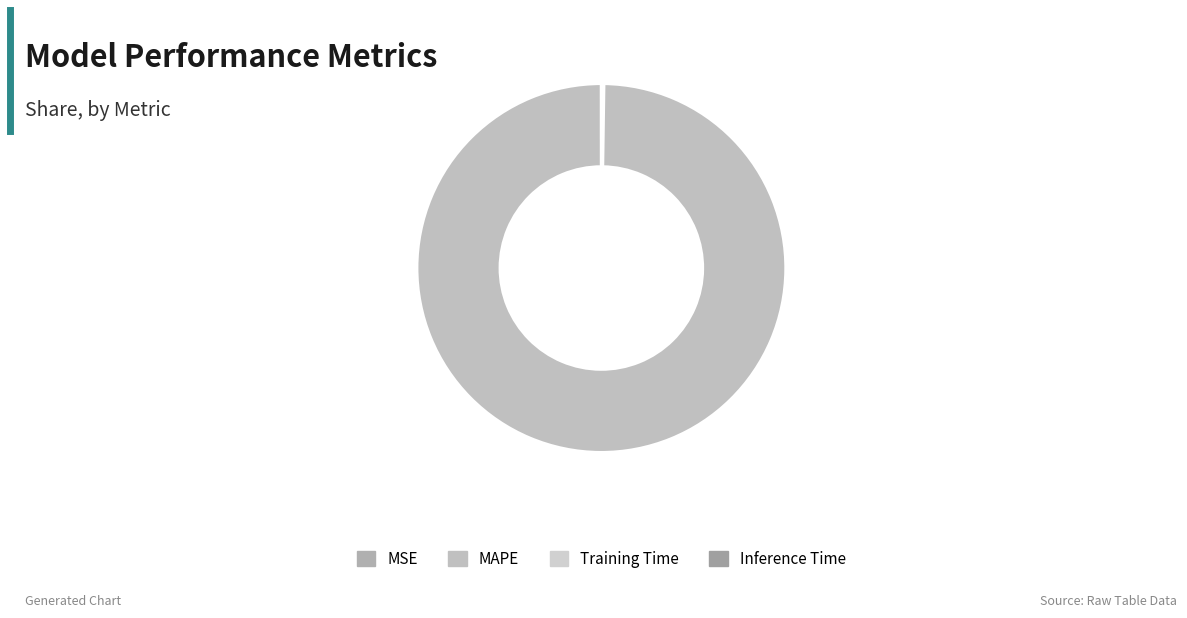

The MAPE slice represents 100% of the pie. True or false?

True